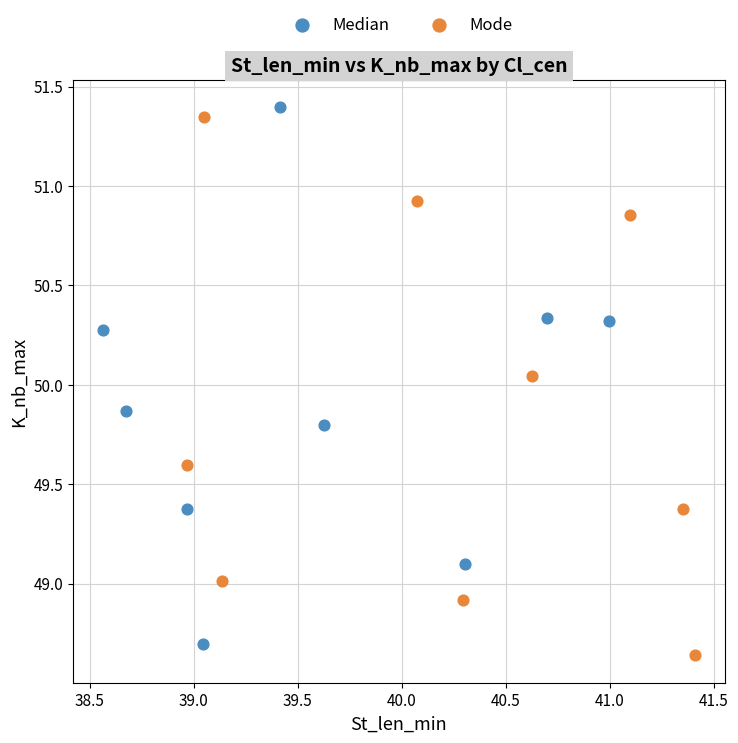

What are all the series names shown in the legend?

Median, Mode